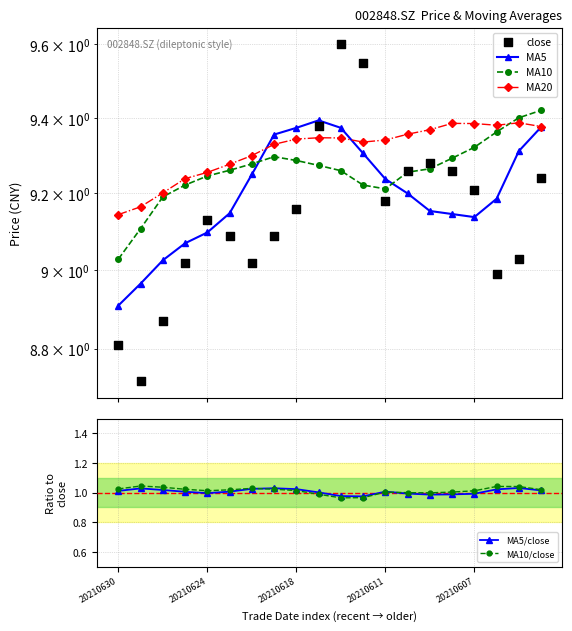

Which series has the widest spread of Y values?

close